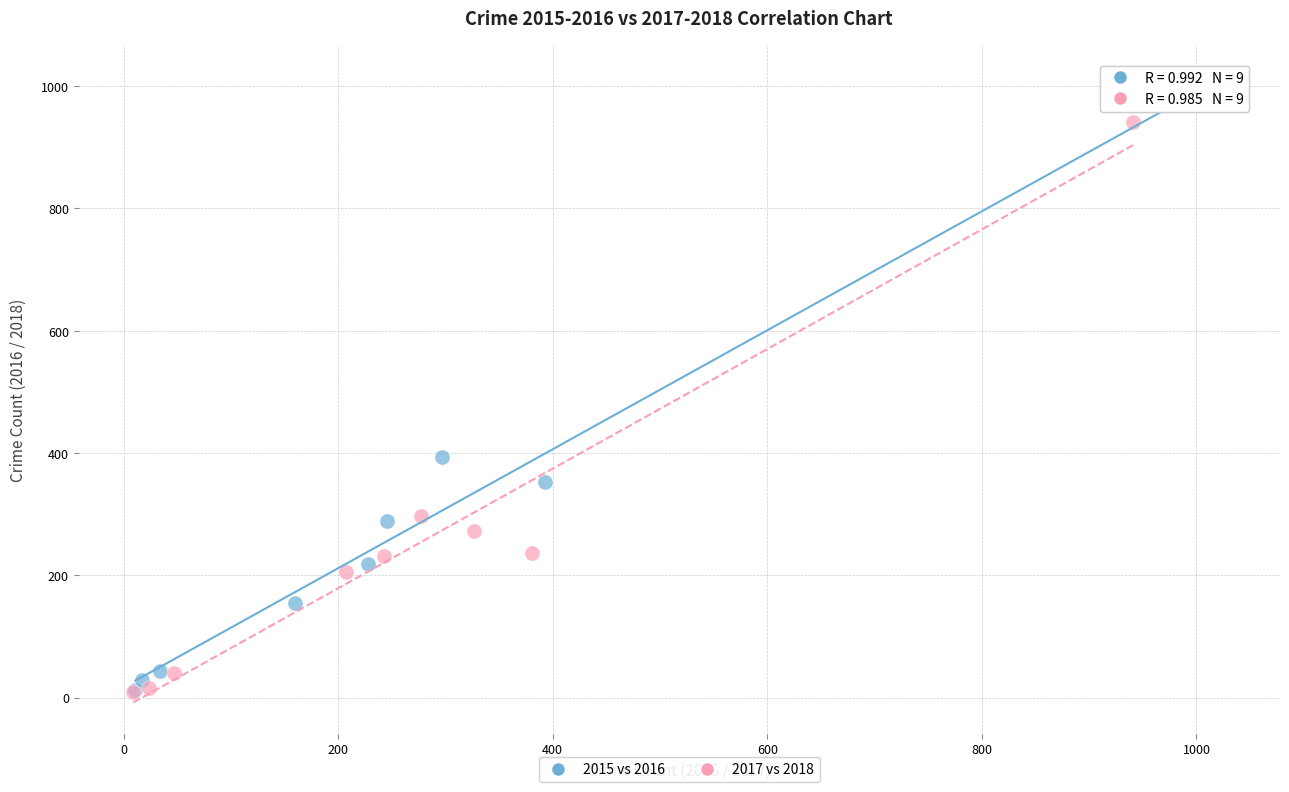

Which series has the widest spread of Y values?

2015 vs 2016